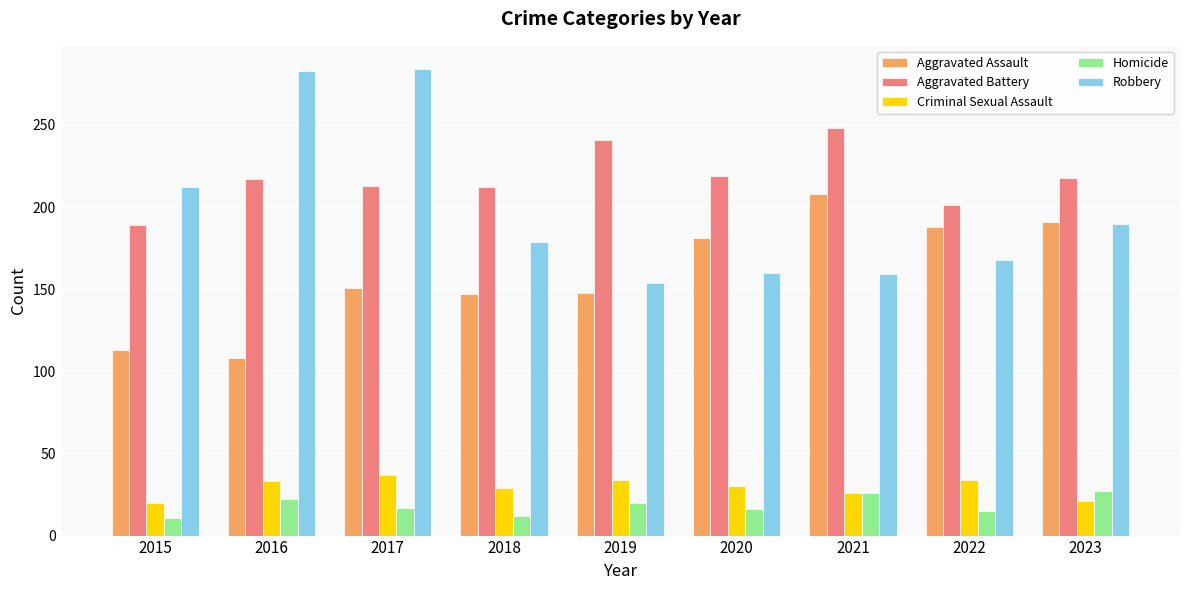

List the series in order of their peak value, lowest first.

Homicide, Criminal Sexual Assault, Aggravated Assault, Aggravated Battery, Robbery